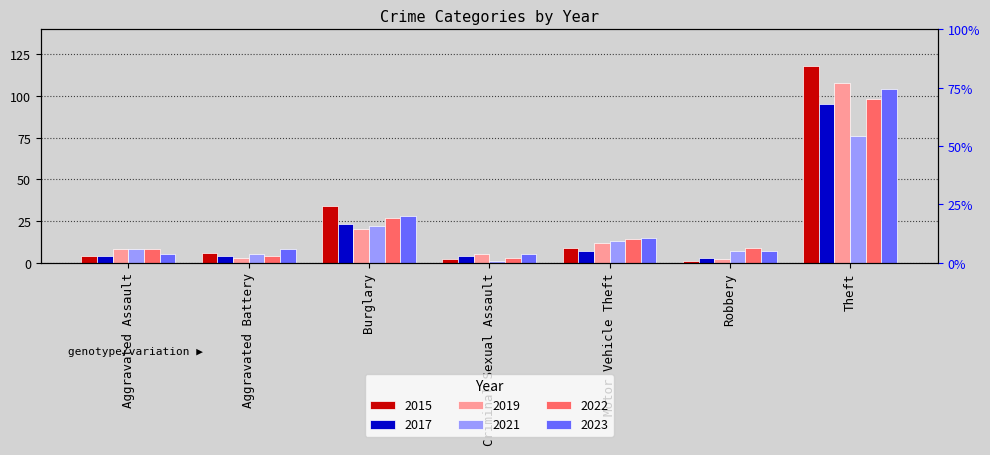

What is the greatest value displayed?

118